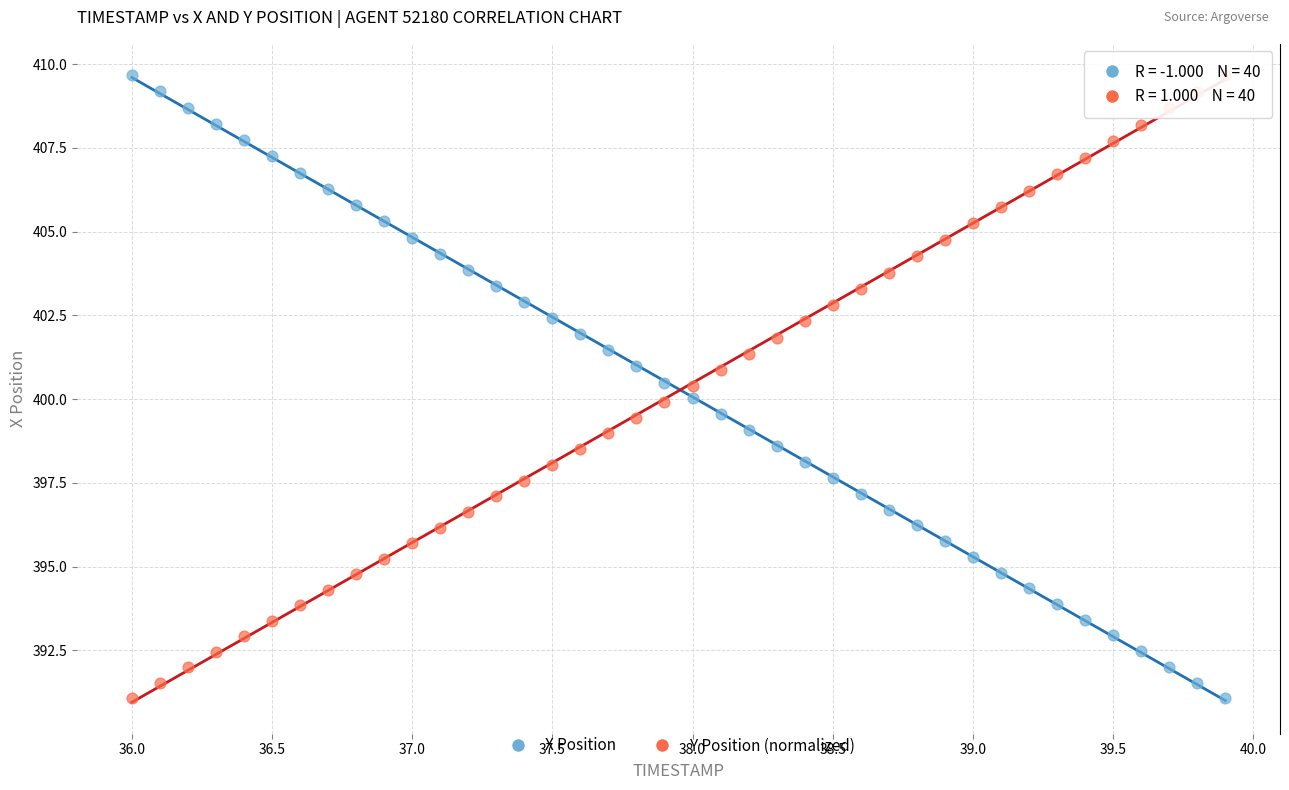

What is the X range (max minus min) for the scatter plot?

3.9